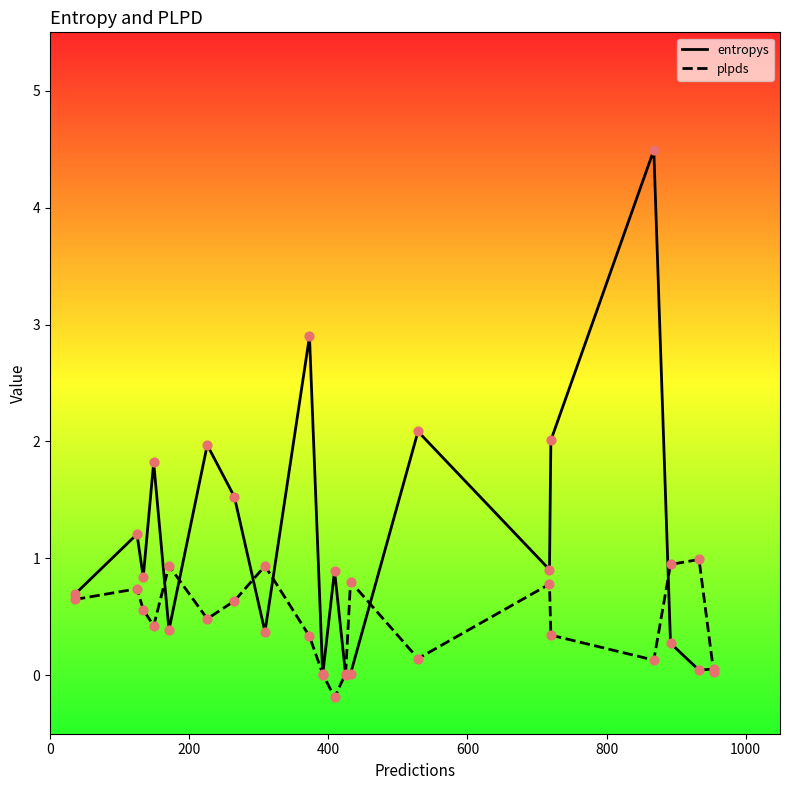

Which series has the widest spread of values?

entropys